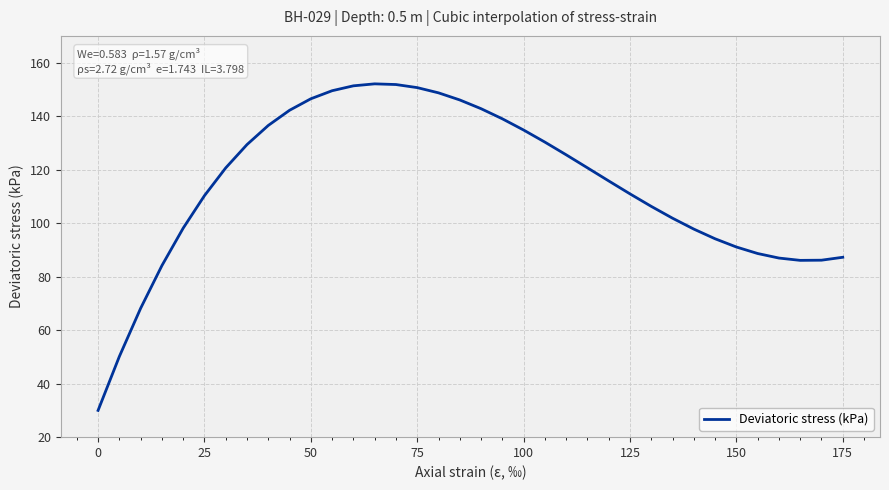

What is the smallest value displayed?

30.0